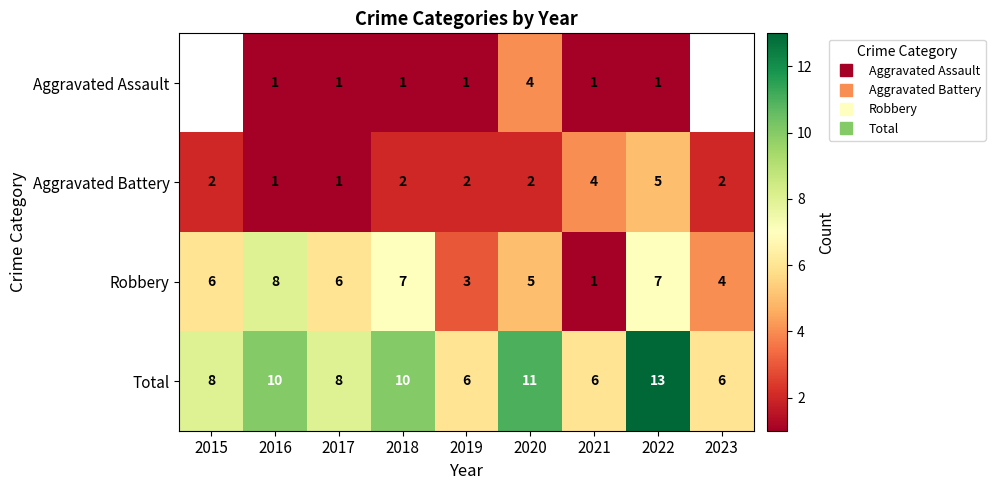

How many distinct data groups are displayed?

4